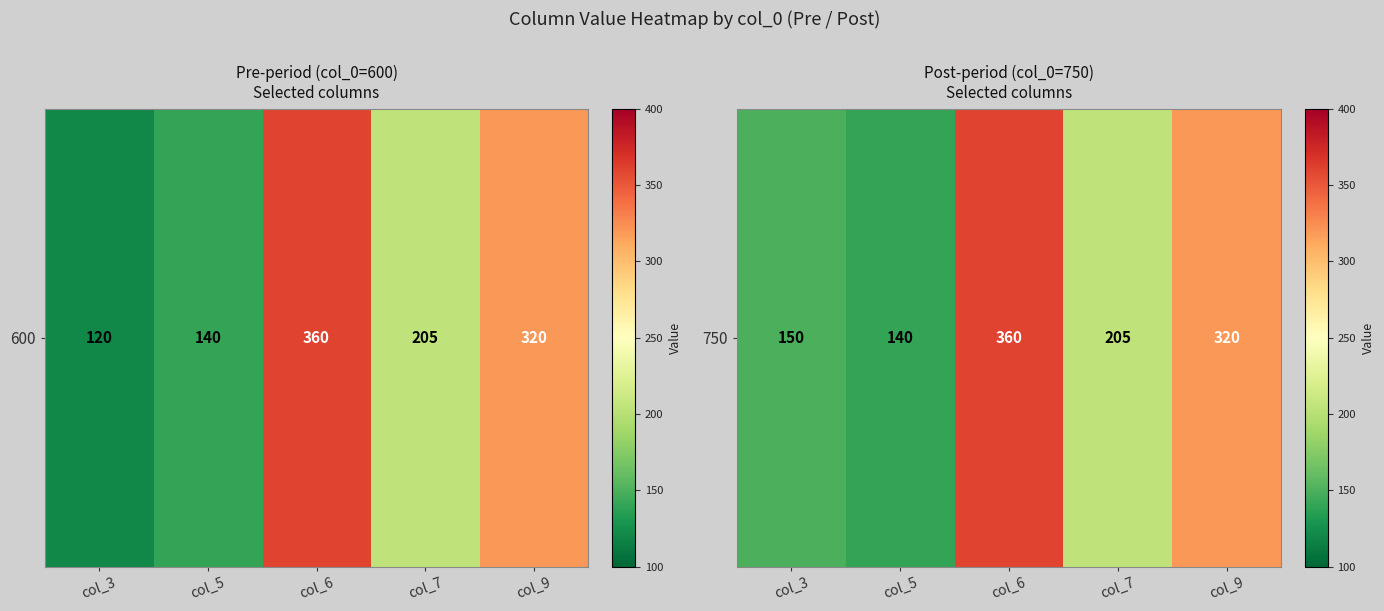

Where is the data nearest to the value 250?

col_7